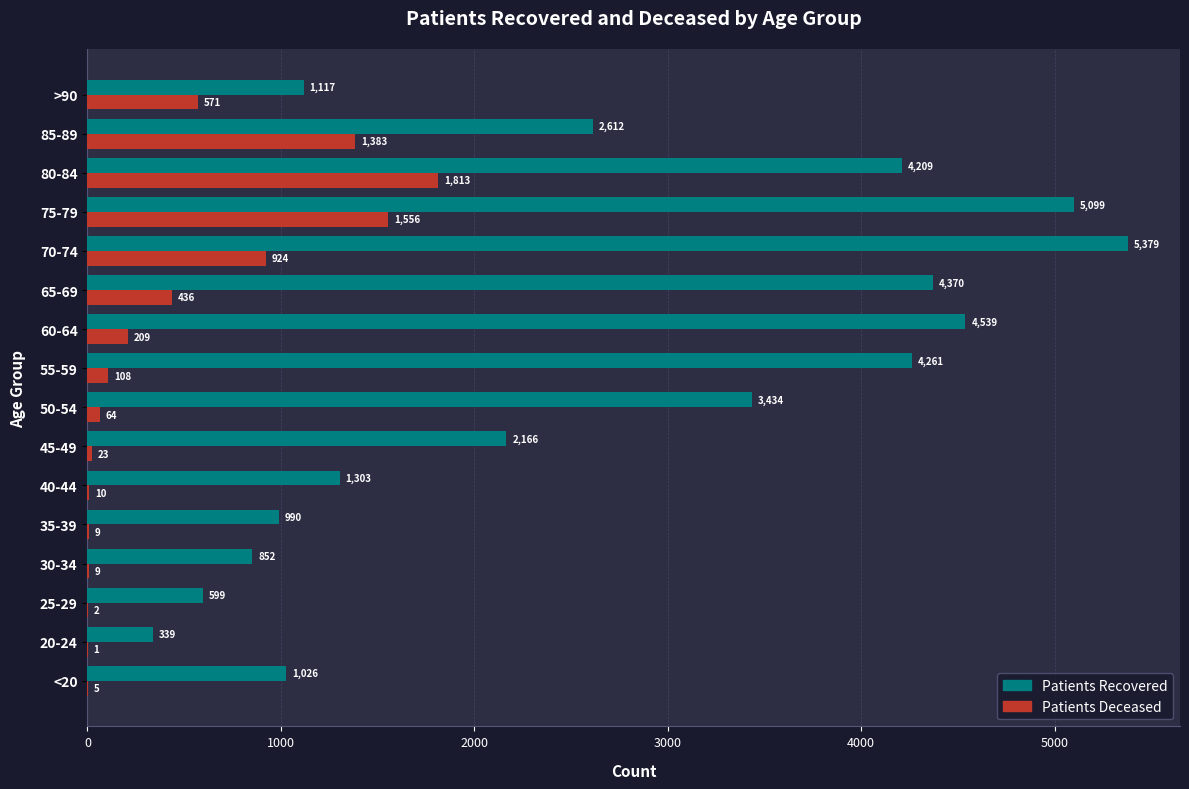

What is the maximum value shown in the chart?

5379